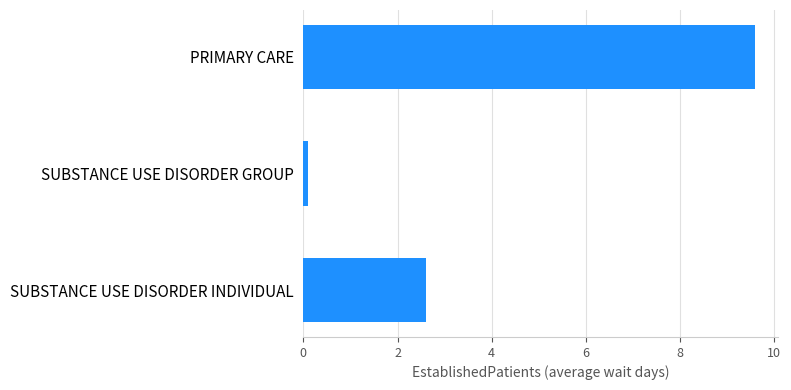

Between PRIMARY CARE and SUBSTANCE USE DISORDER GROUP, which is larger?

PRIMARY CARE